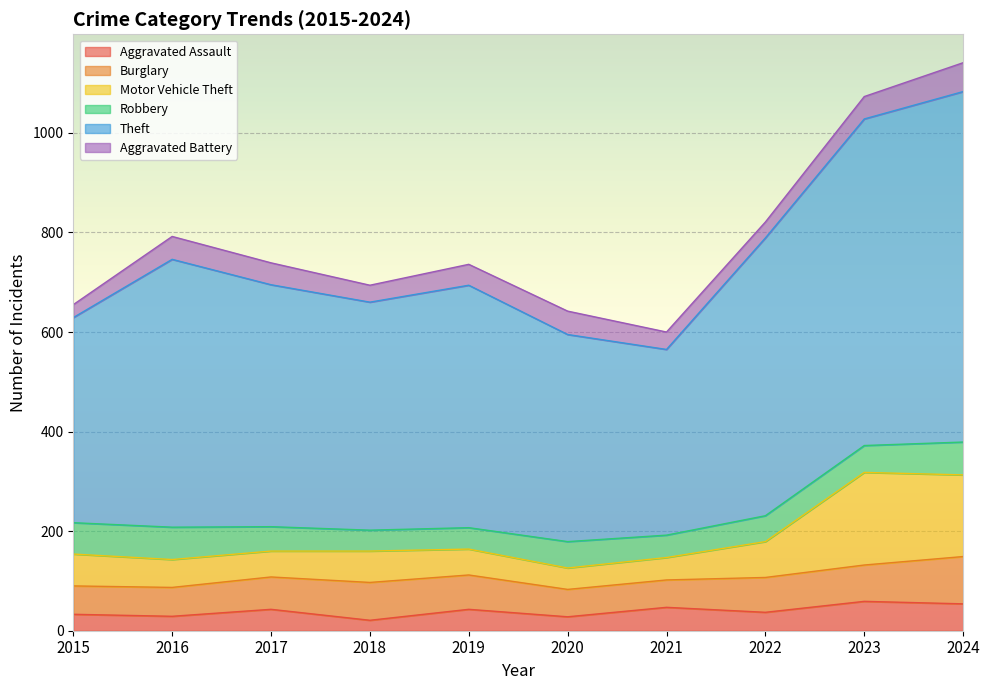

True or false: Motor Vehicle Theft and Theft intersect in this chart.

False